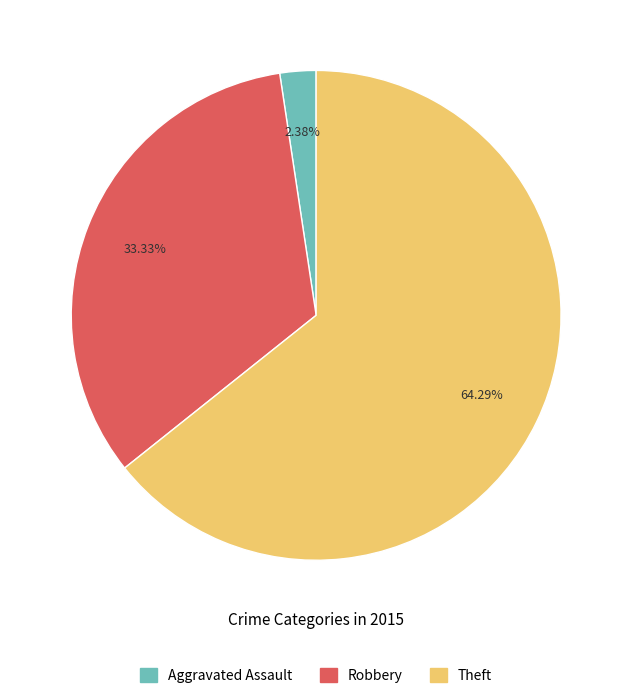

Is there a majority slice in this chart?

Yes